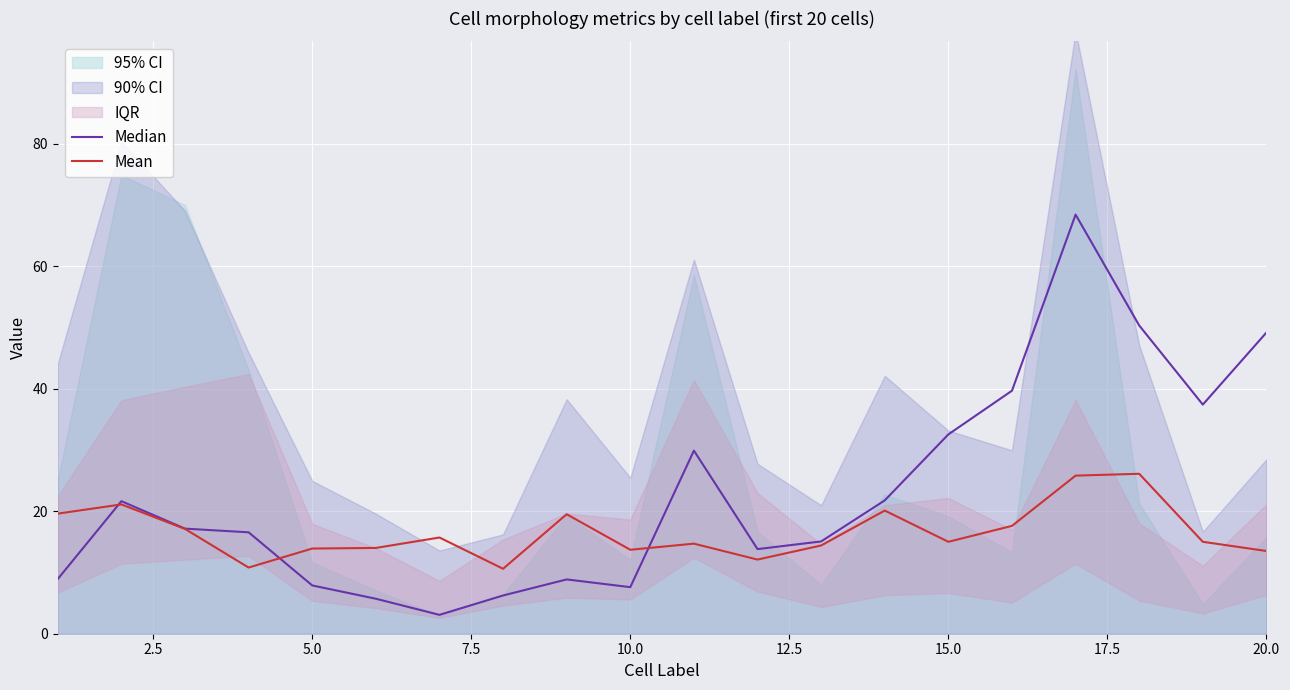

Which series has the largest total across all categories?

Median